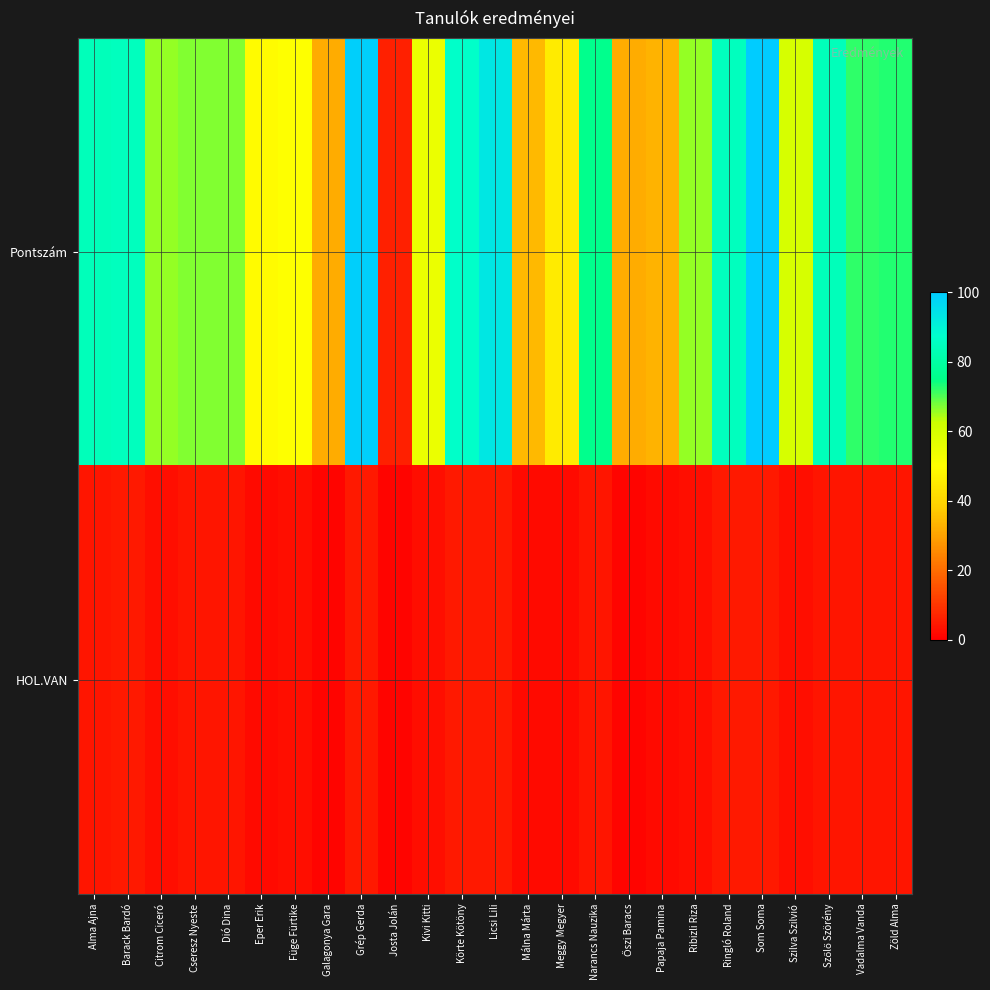

What is the difference between the highest and lowest values at Füge Fürtike?

47